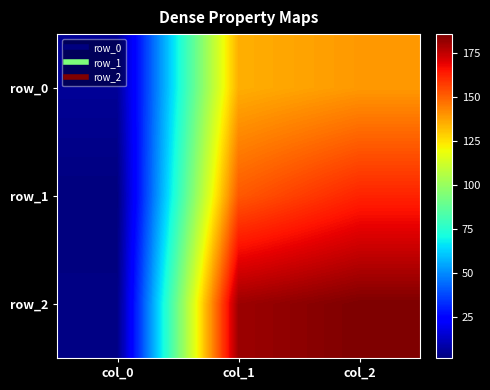

What is the sum of the row_0 values at col_2 and col_1?

274.4